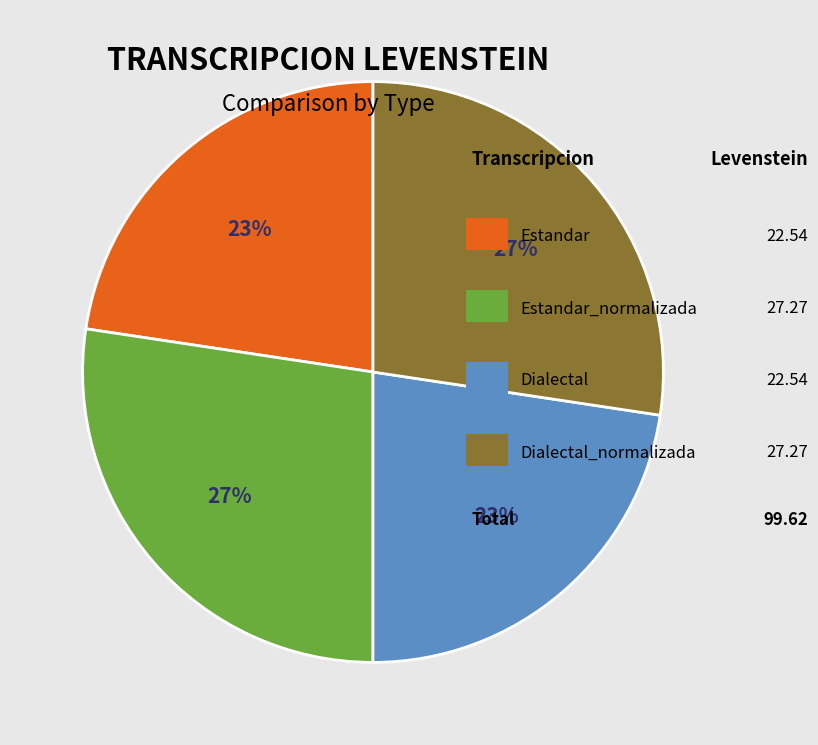

Is there a majority slice in this chart?

No